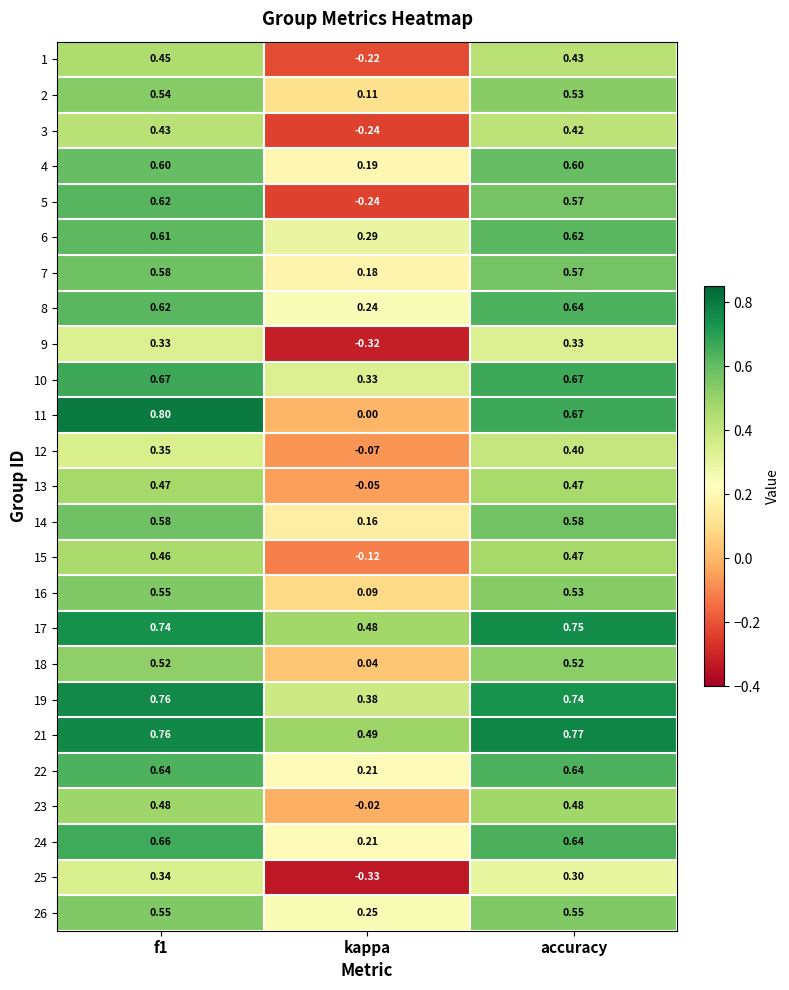

At which label does 6 reach its minimum?

kappa